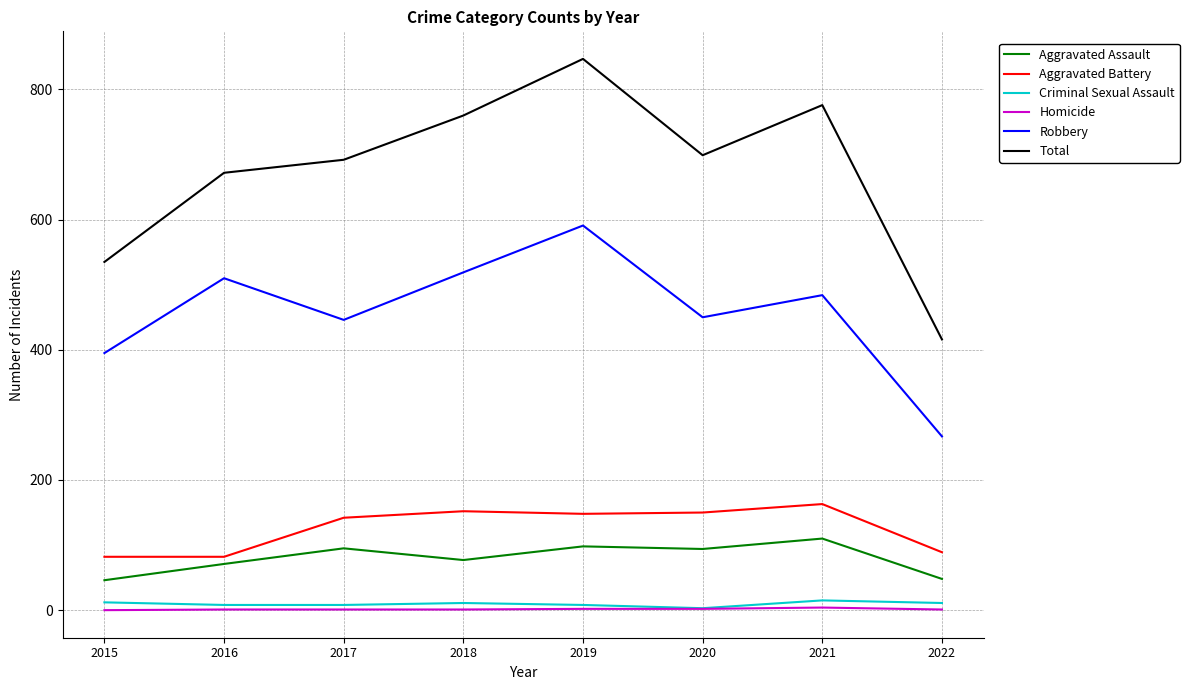

At which category is the sum across all series the highest?

2019